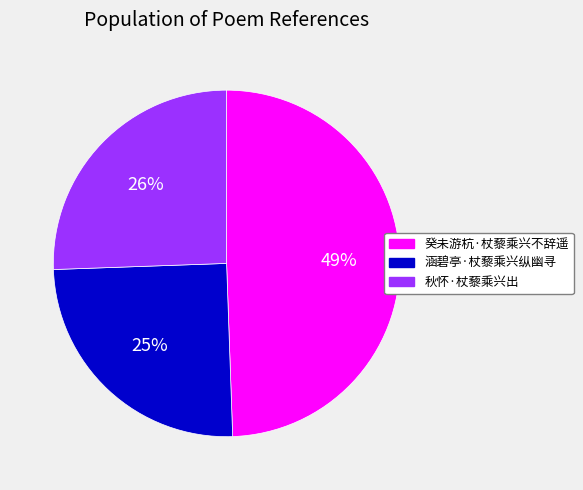

To the nearest percent, what is the average slice percentage?

33%